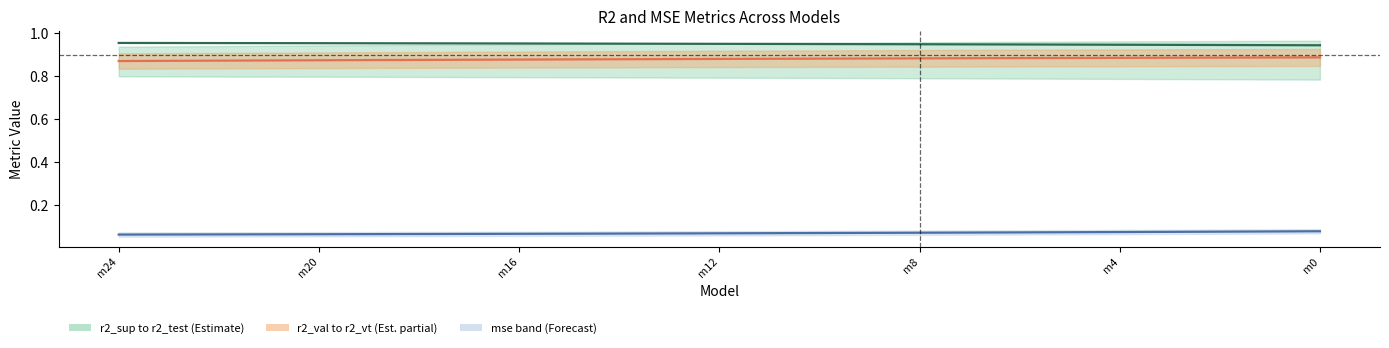

List the series in order of their peak value, lowest first.

mse, r2_val+r2_vt mid, r2